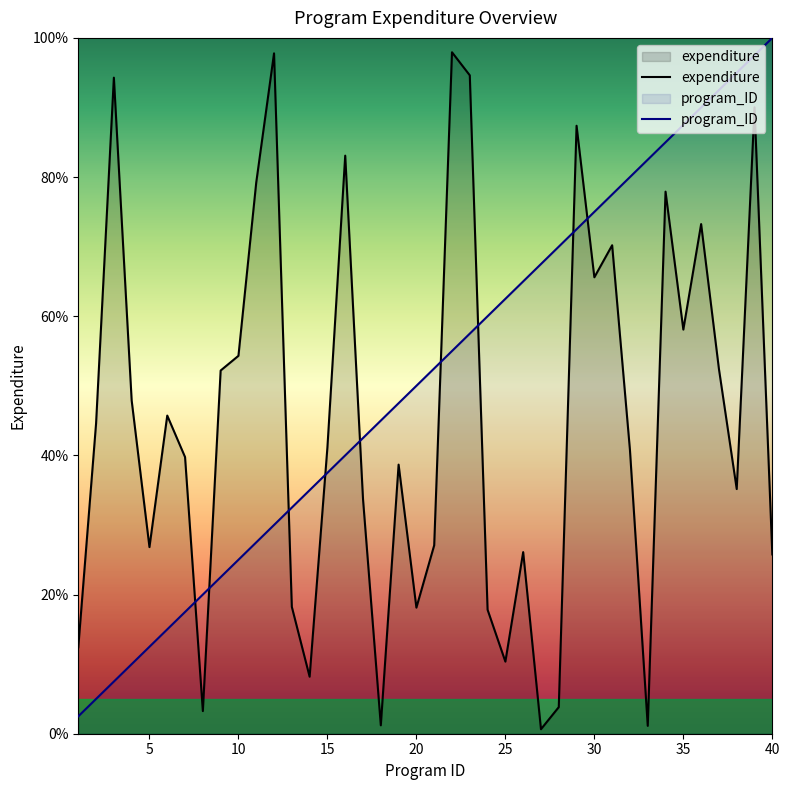

How many interior local peaks does the expenditure series have?

12